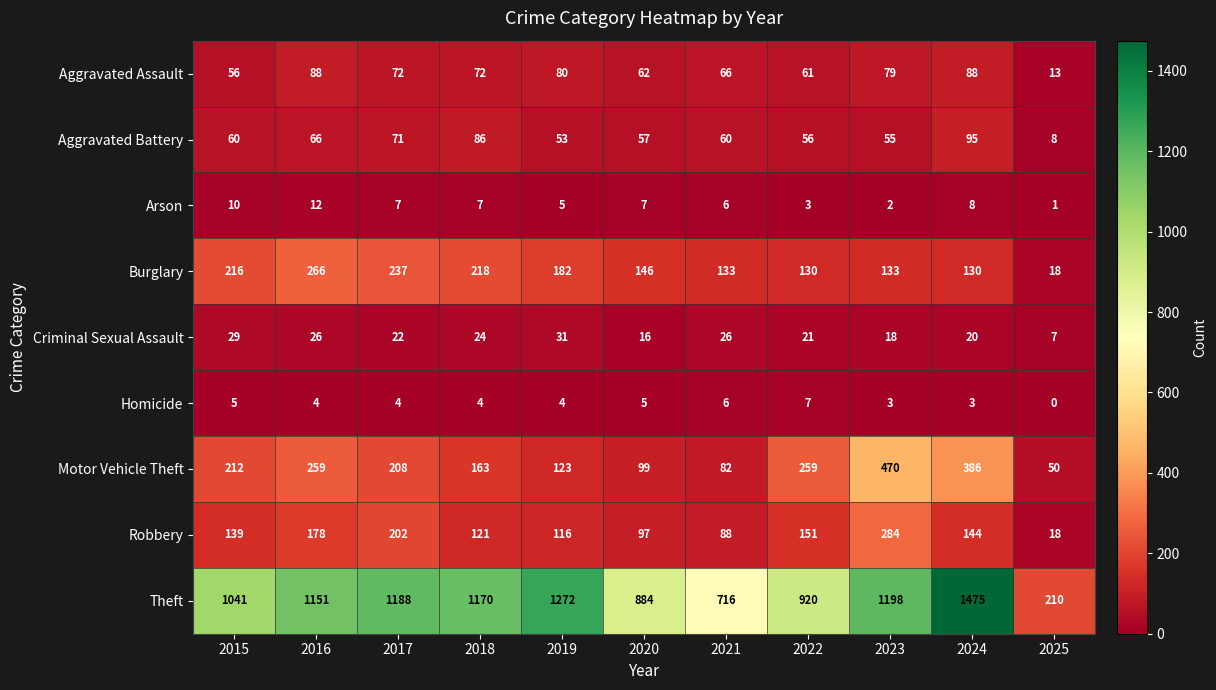

At how many categories does at least one series exceed 80?

11